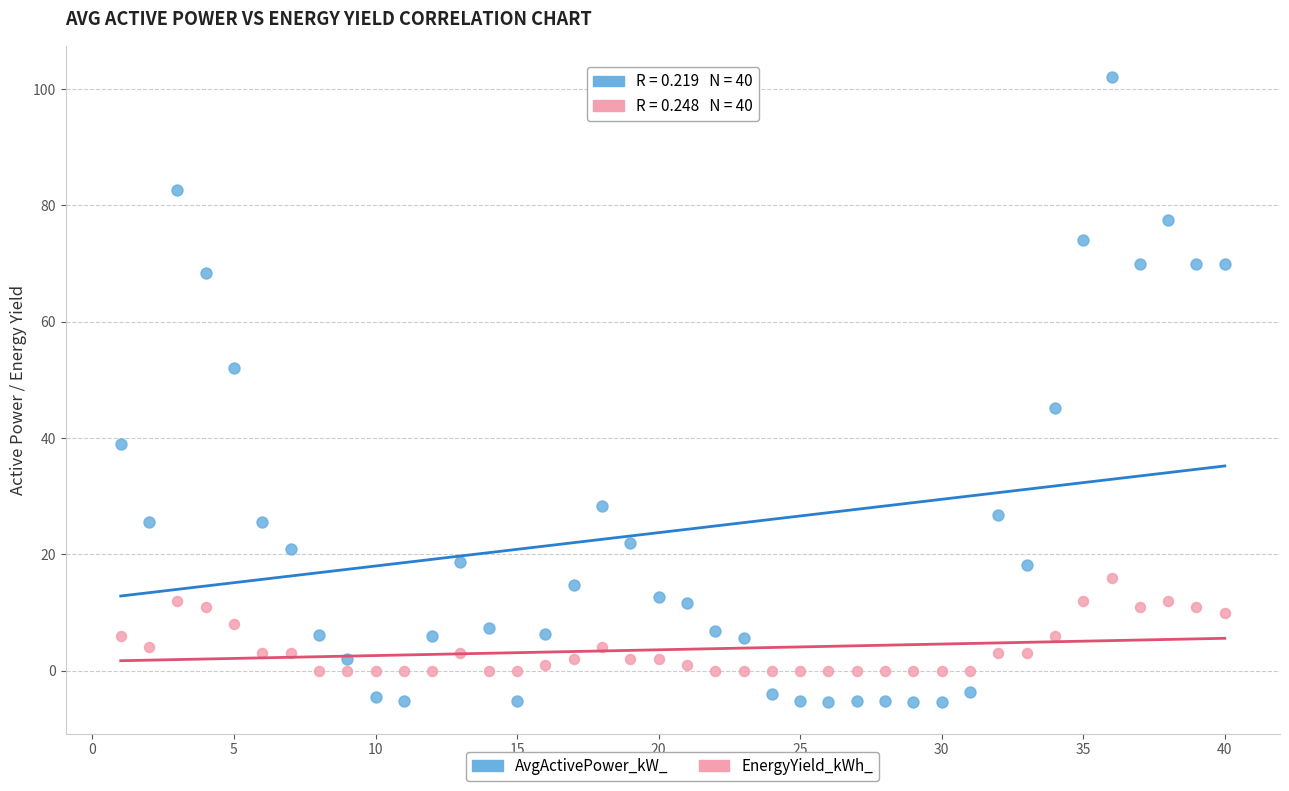

Across all series, what Y value is closest to 48?

45.1